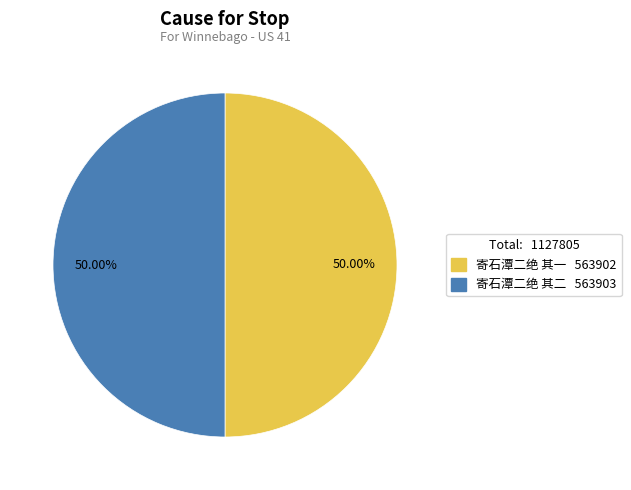

Count the number of slices in the pie.

2